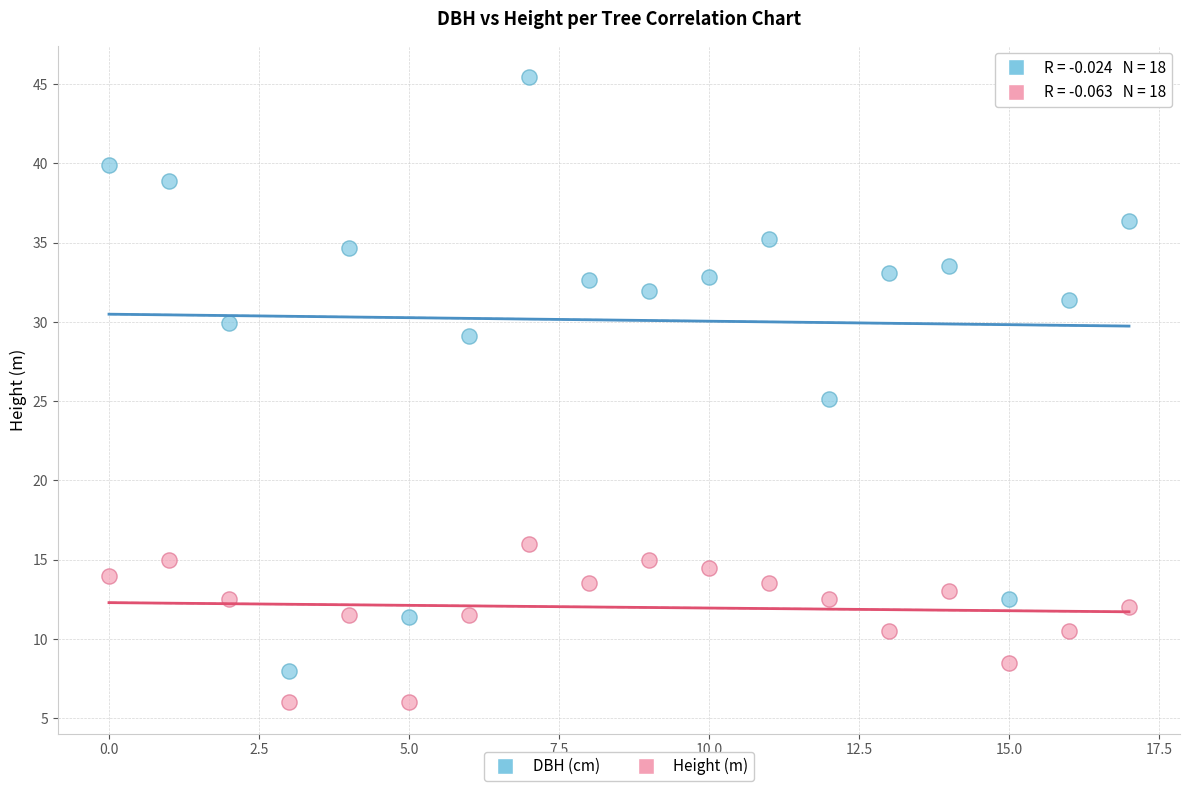

Which series reaches the minimum Y coordinate?

Height (m)